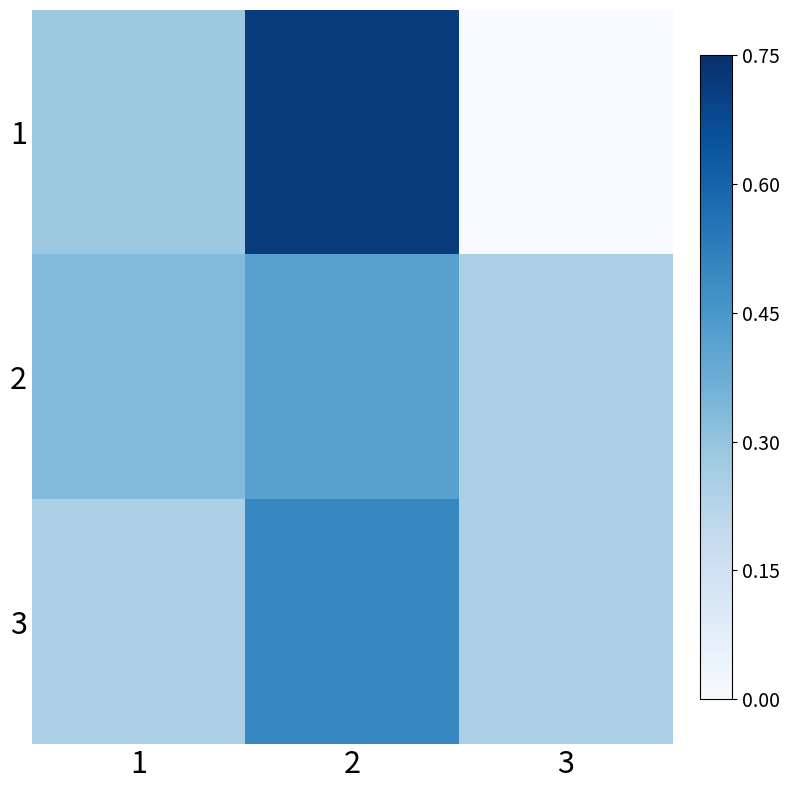

Reading left to right, what are all the values shown in this chart?

1: 1=0.3	2=0.7	3=0.0
2: 1=0.3	2=0.4	3=0.2
3: 1=0.2	2=0.5	3=0.2